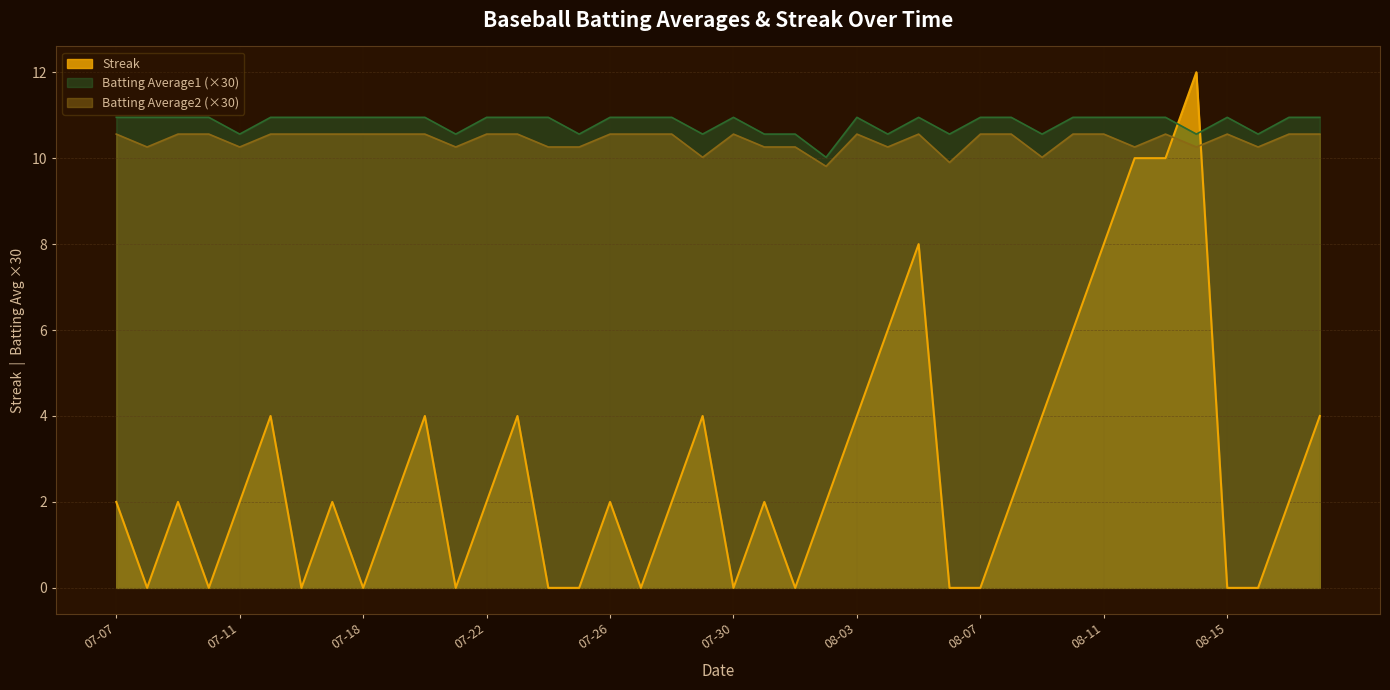

Which series has the largest total across all categories?

Batting Average1 (×30)